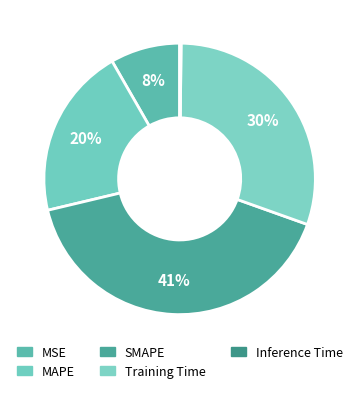

To the nearest percent, what is the difference between the Training Time and SMAPE slice percentages?

11%